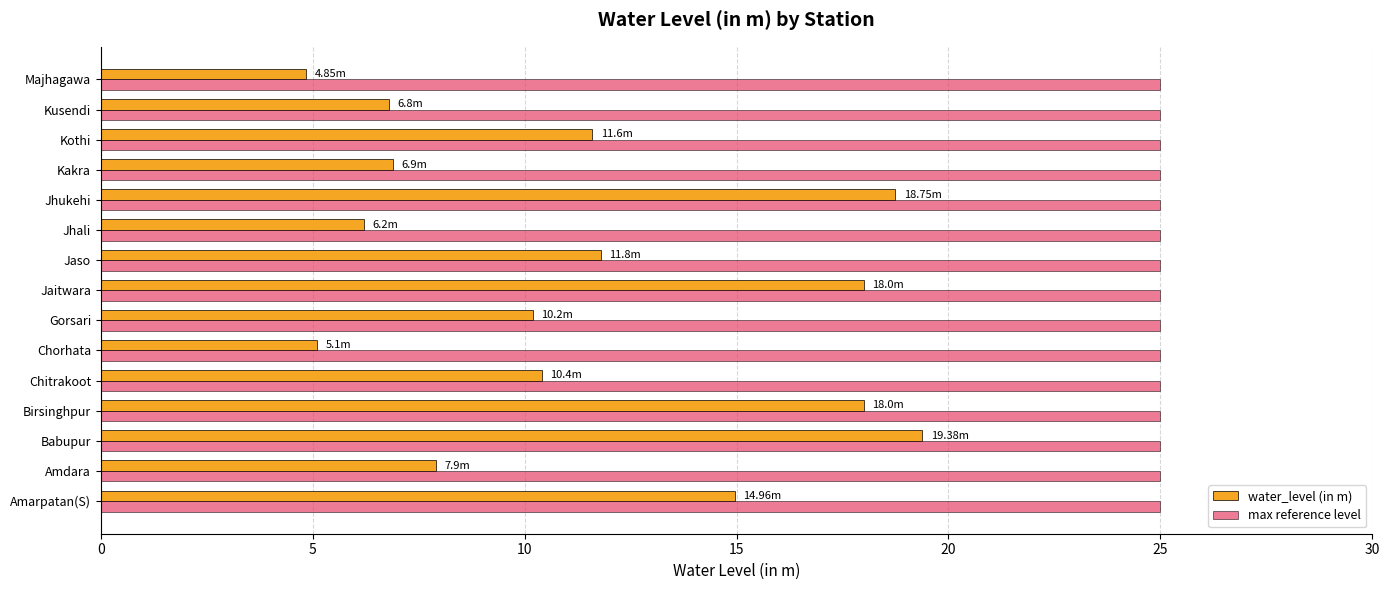

What is the spread (max minus min) of values at Birsinghpur?

7.0